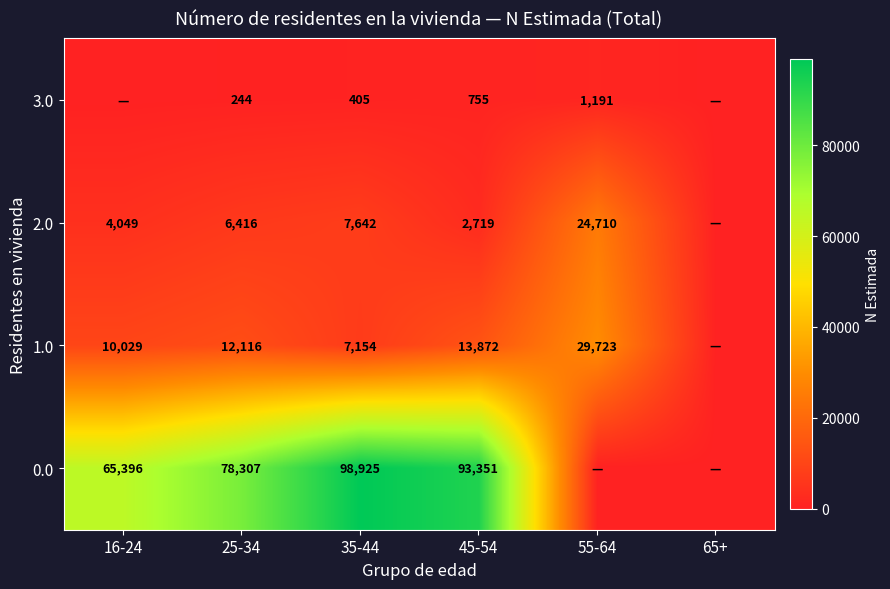

Rank the series at 25-34 from highest to lowest value.

0.0, 1.0, 2.0, 3.0